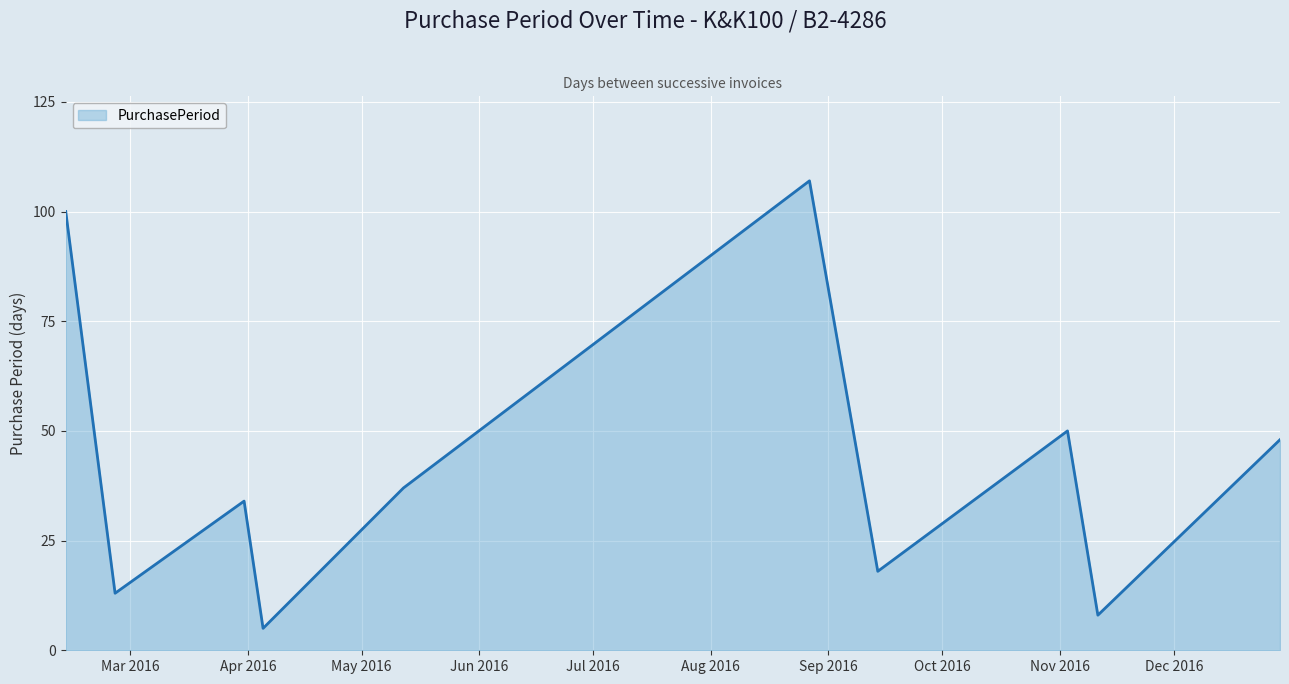

What is the difference between the maximum and minimum values?

102